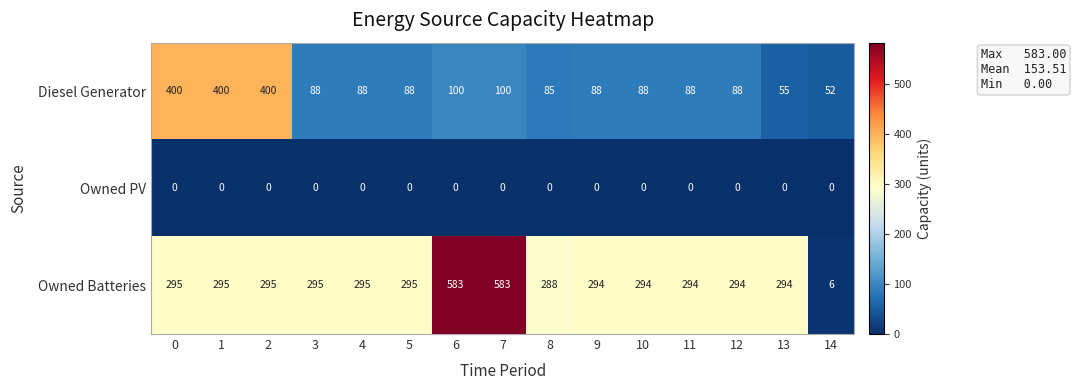

Rank the series at 0 from highest to lowest value.

Diesel Generator, Owned Batteries, Owned PV